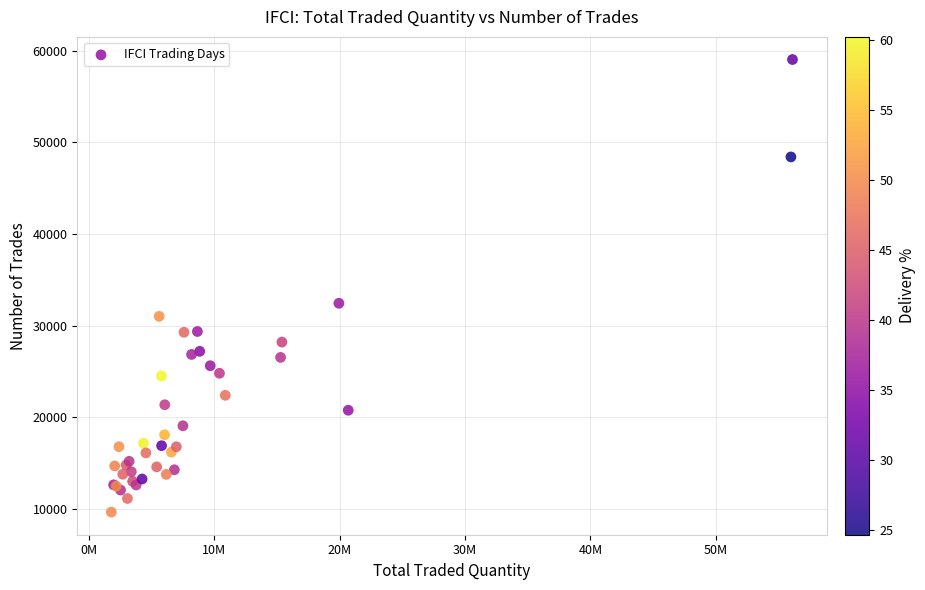

What Y value in the scatter plot is closest to 34337?

32430